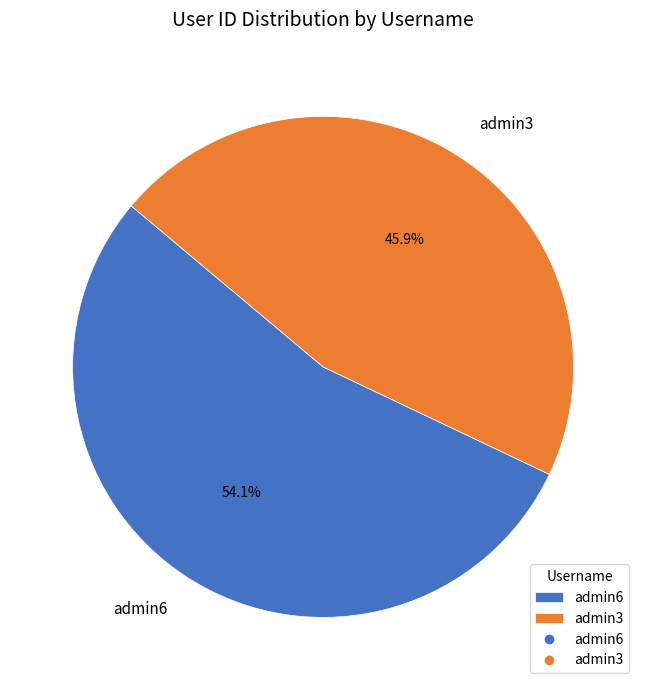

Which slice represents more than half of the pie?

admin6